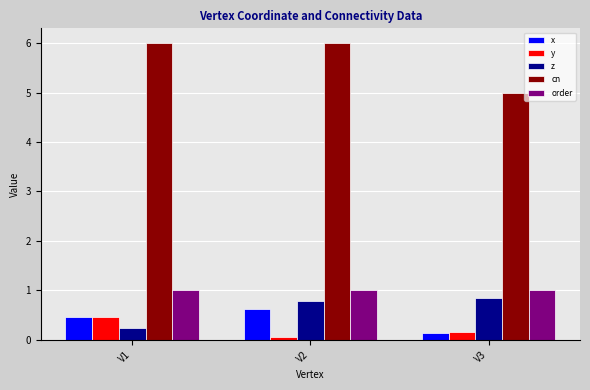

What is the sum of the z values at V3 and V1?

1.1